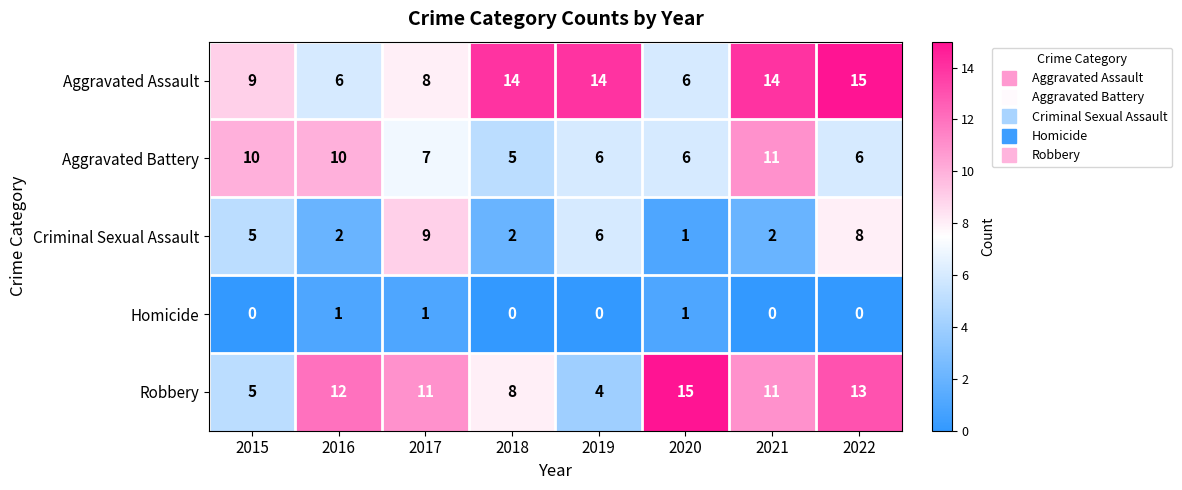

What is the total value across all series at 2021?

38